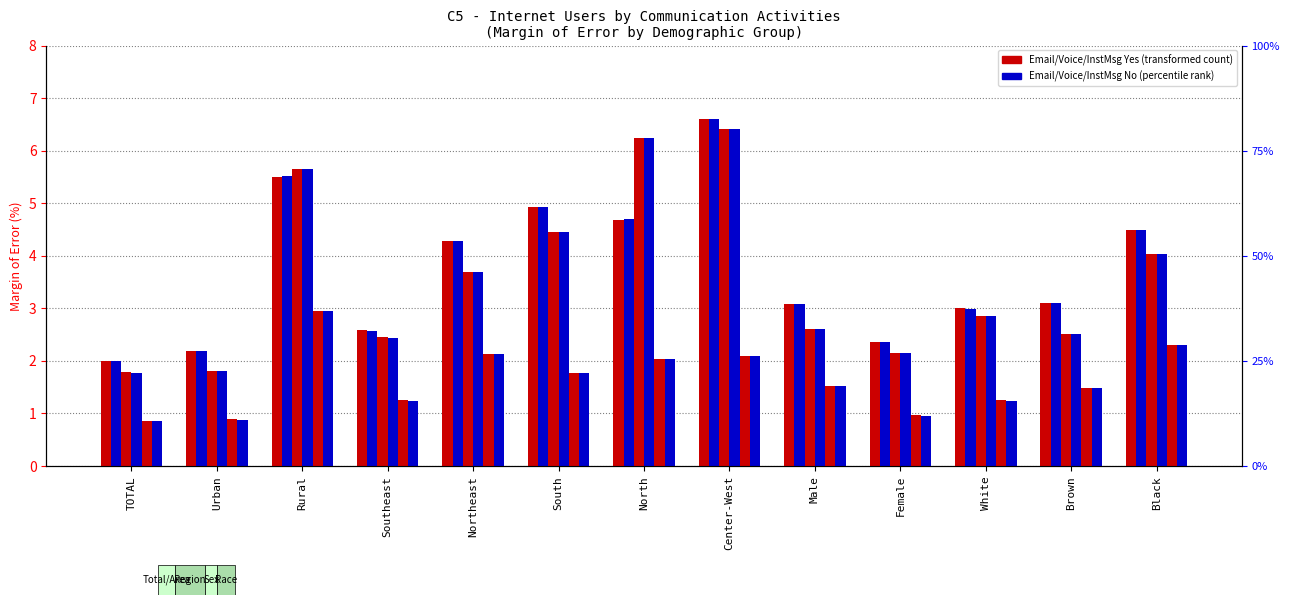

How many data points in Email Yes are above 3?

8